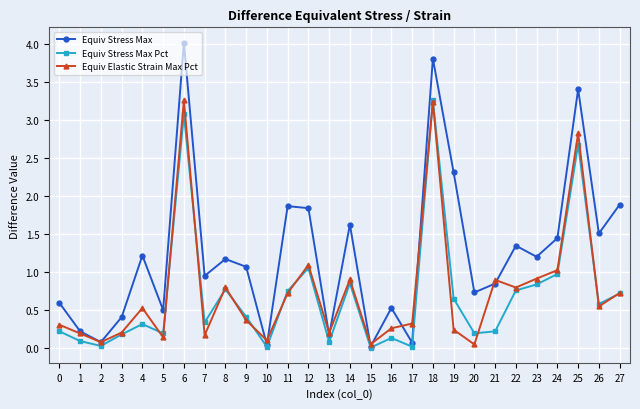

How many interior local valleys does the Equiv Elastic Strain Max Pct series have?

9